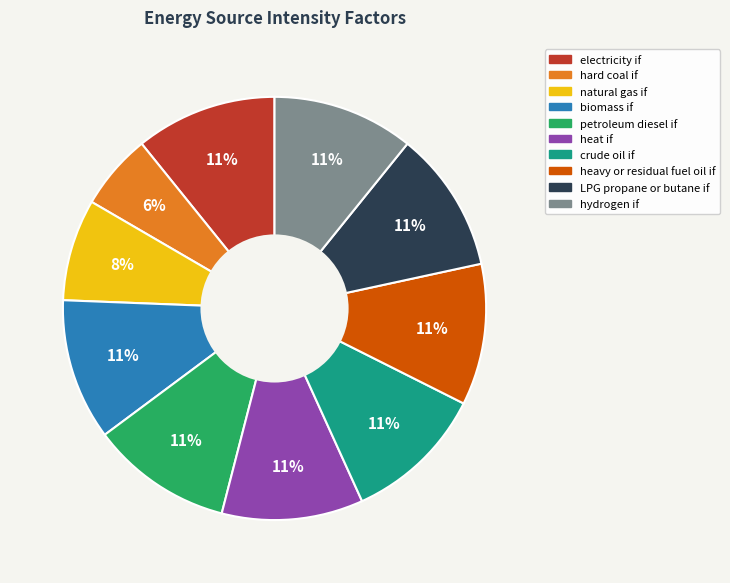

To the nearest percent, what percentage of the pie is LPG propane or butane if?

11%